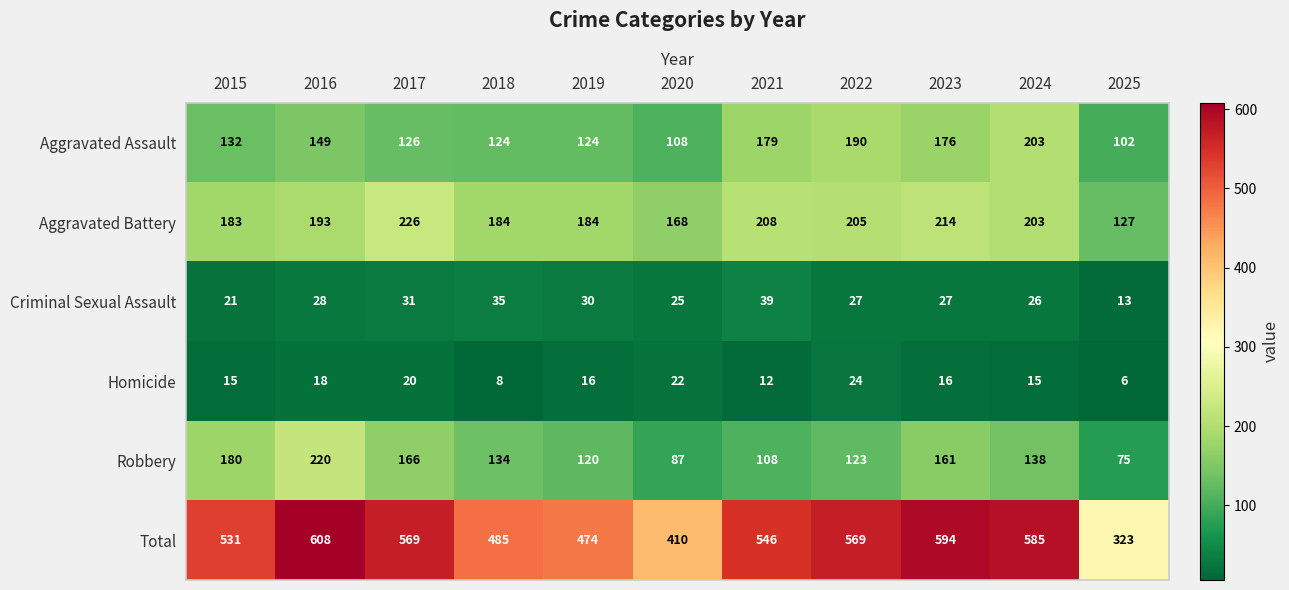

Where is Aggravated Battery nearest to the value 176?

2015